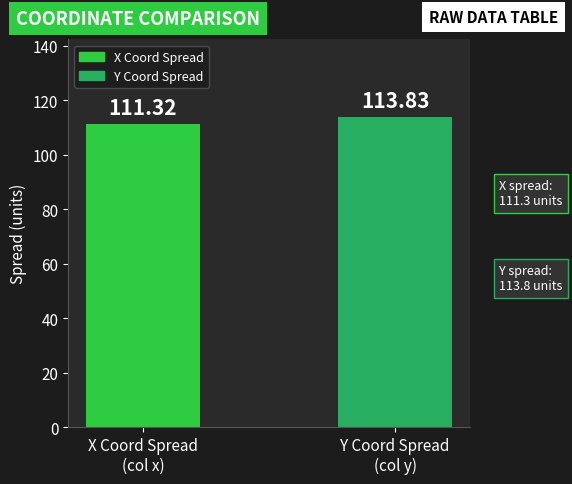

What is the sum of all values?

225.1